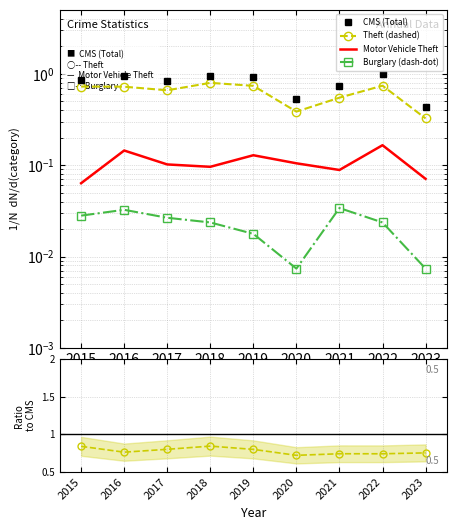

Rank the series at 2019 from lowest to highest value.

Burglary, Motor Vehicle Theft, Theft, Total